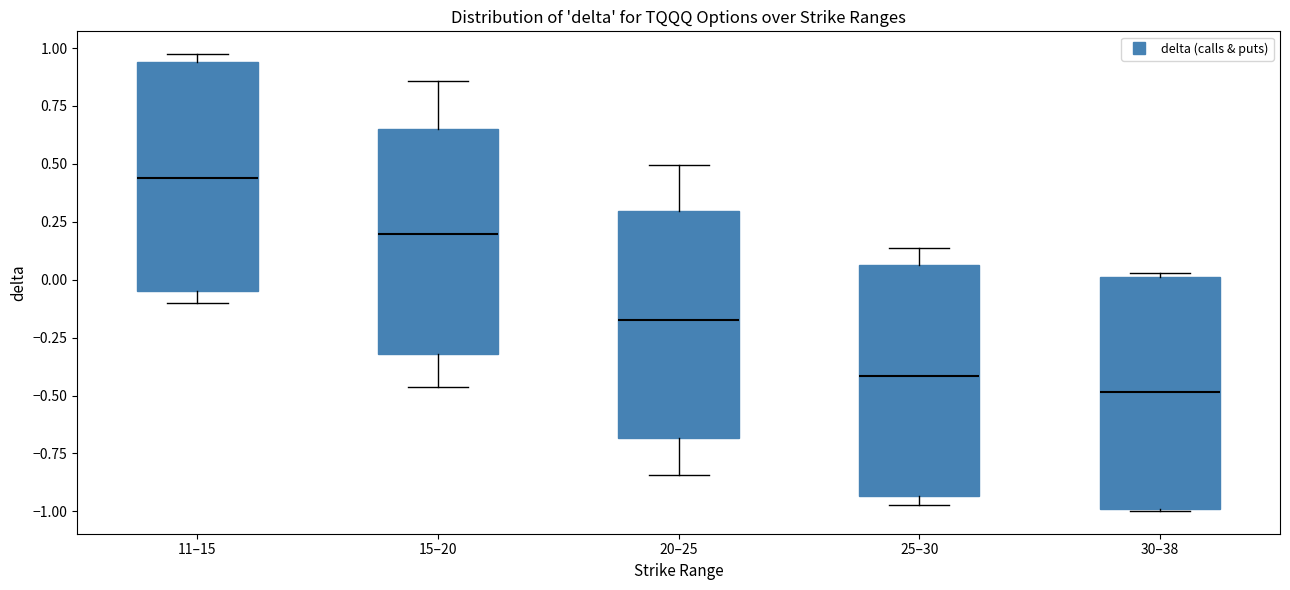

Reading left to right, transcribe this box plot: for each box, give where its median line is, the range the box spans, and where its two whiskers end, as read against the y-axis. The values are not printed on the chart, so give them approximately, as read against the axis.

11–15: median 0.45, box -0.05 to 0.95, whiskers -0.10 to 0.95 (just above the box's upper edge)
15–20: median 0.20, box -0.30 to 0.65, whiskers -0.45 to 0.85
20–25: median -0.15, box -0.70 to 0.30, whiskers -0.85 to 0.50
25–30: median -0.40, box -0.95 to 0.05, whiskers -0.95 (just below the box's lower edge) to 0.15
30–38: median -0.50, box -1.00 to 0.00, whiskers -1.00 to 0.05